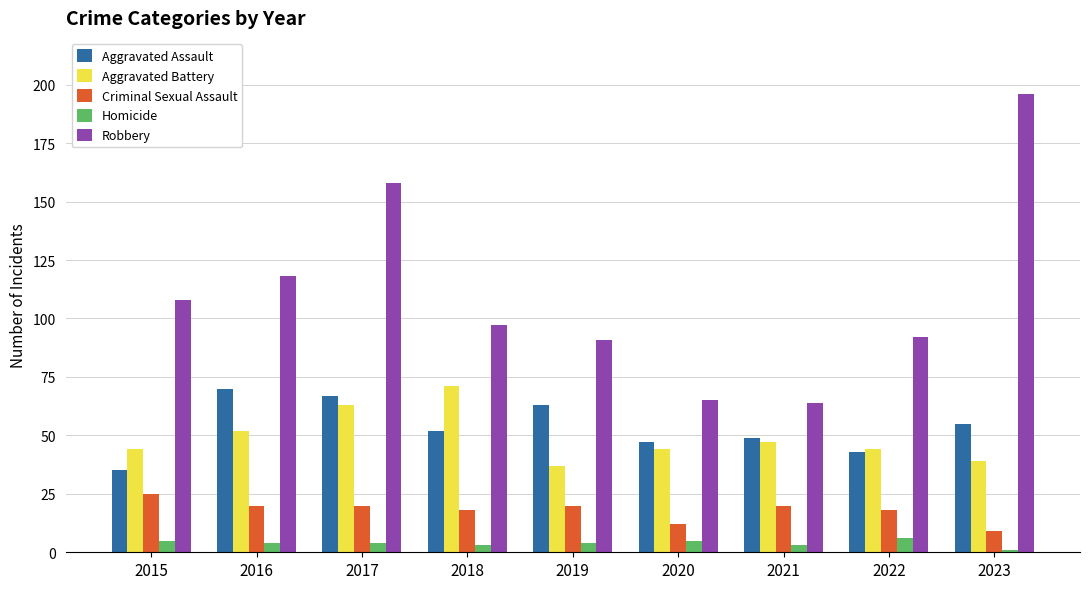

What is the value of the Robbery bar at the 2nd from the left?

118